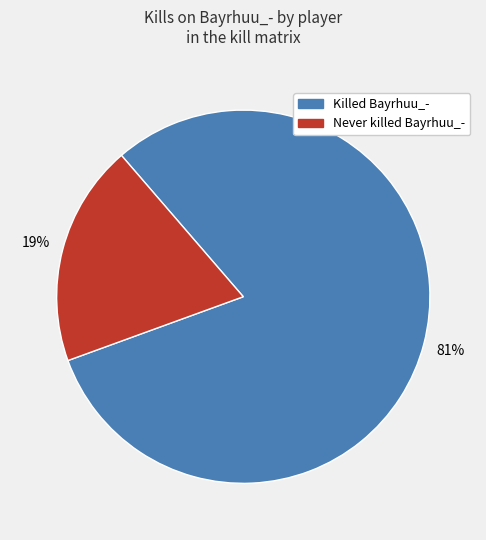

Is there a majority slice in this chart?

Yes